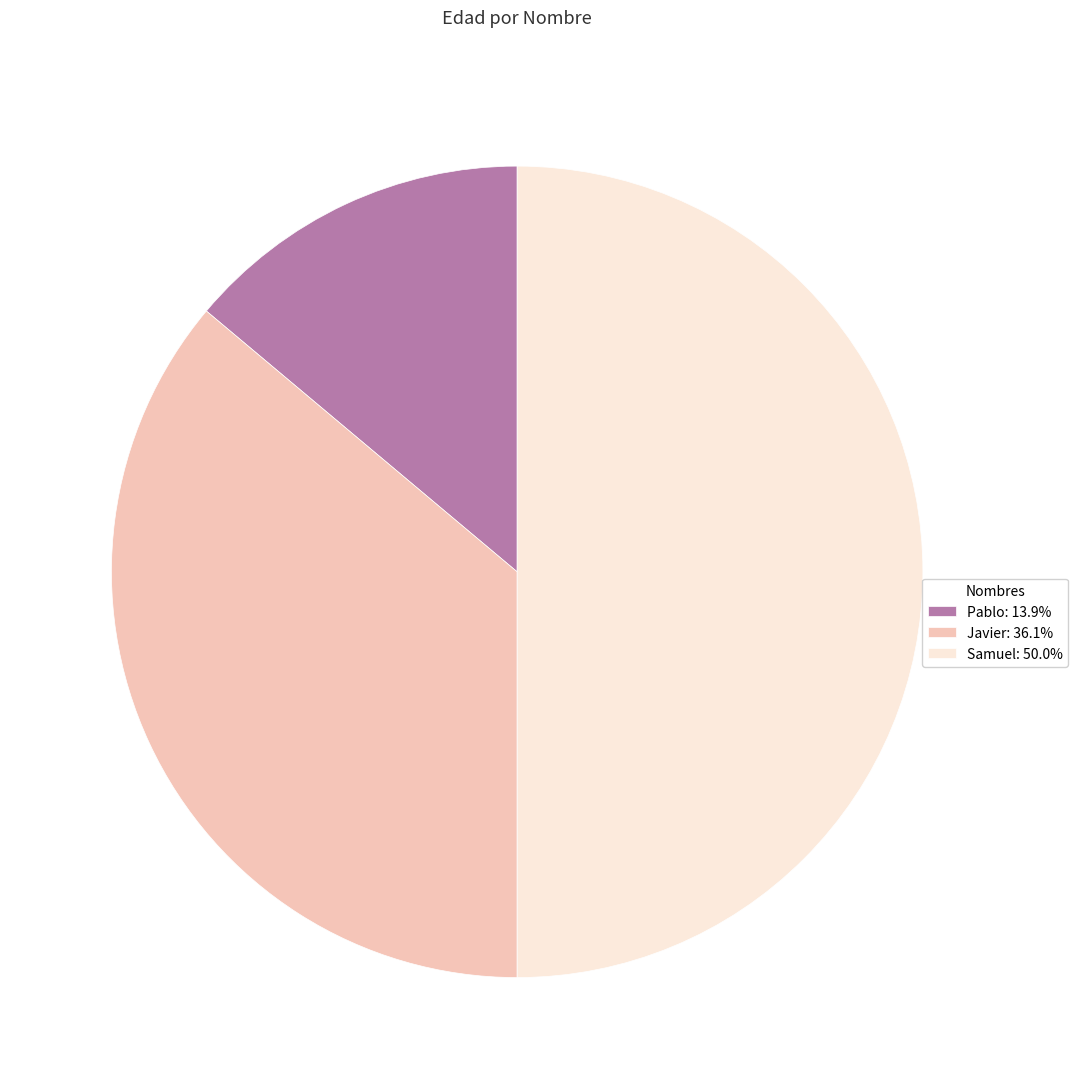

Do Javier: 36.1% and Samuel: 50.0% together represent more than half of the pie?

Yes